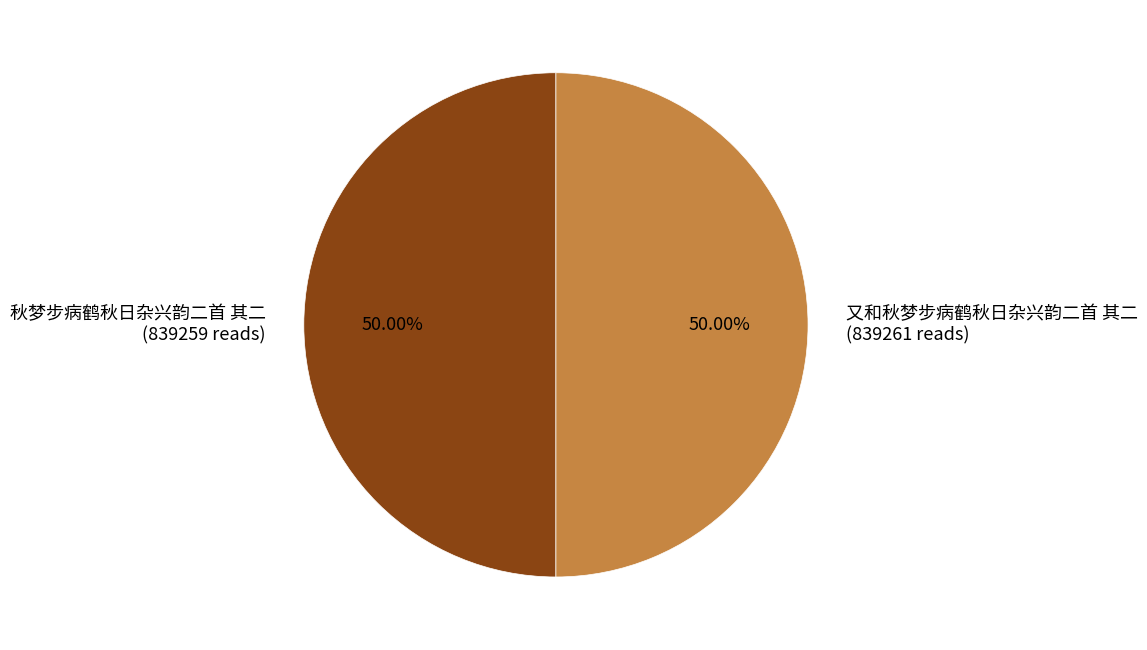

Is it true that 秋梦步病鹤秋日杂兴韵二首 其二 is 35% of the pie?

False